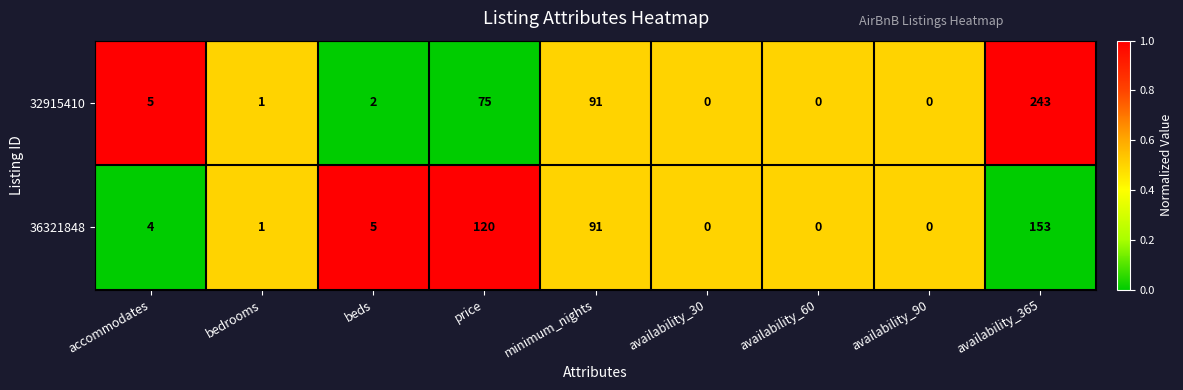

The 32915410 series shows 7 at accommodates. True or false?

False